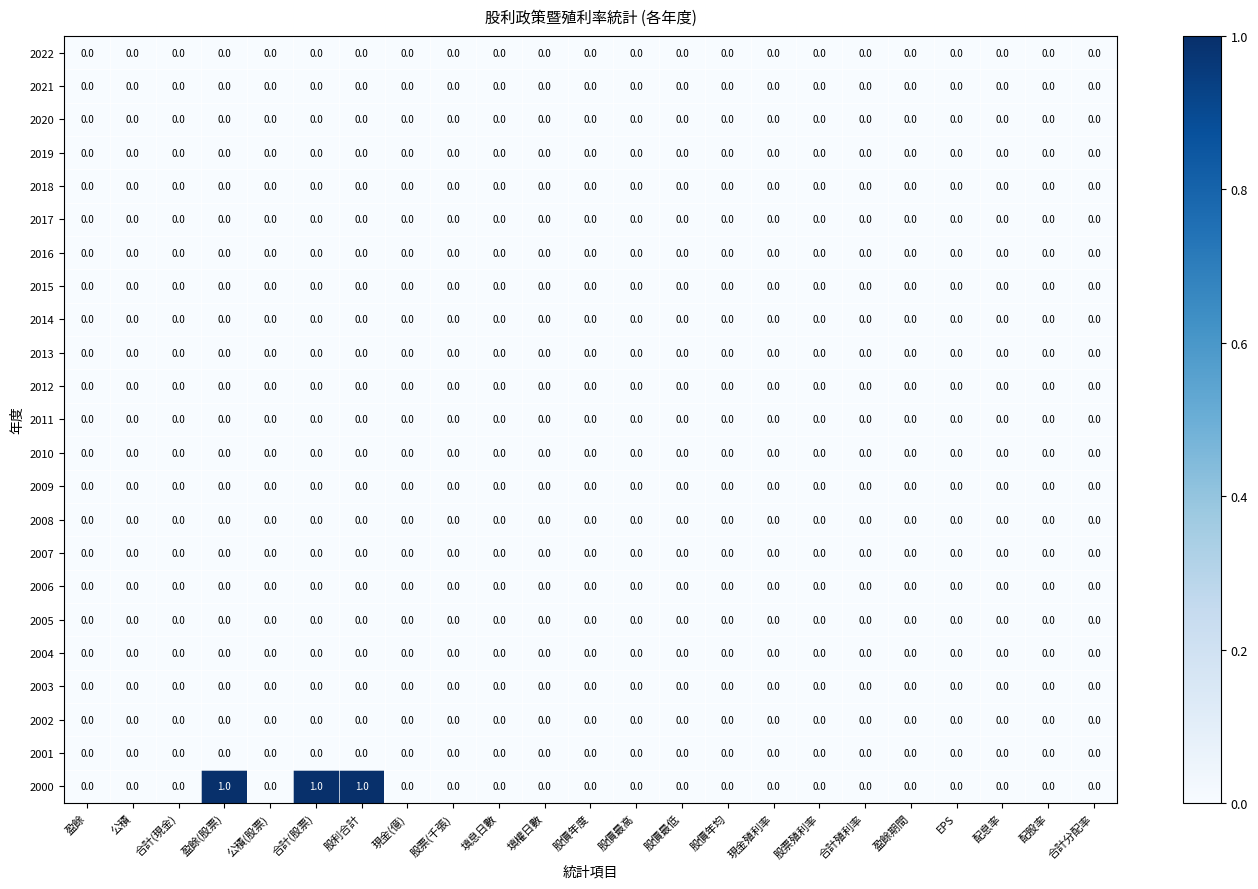

Which series has the widest spread of values?

2000